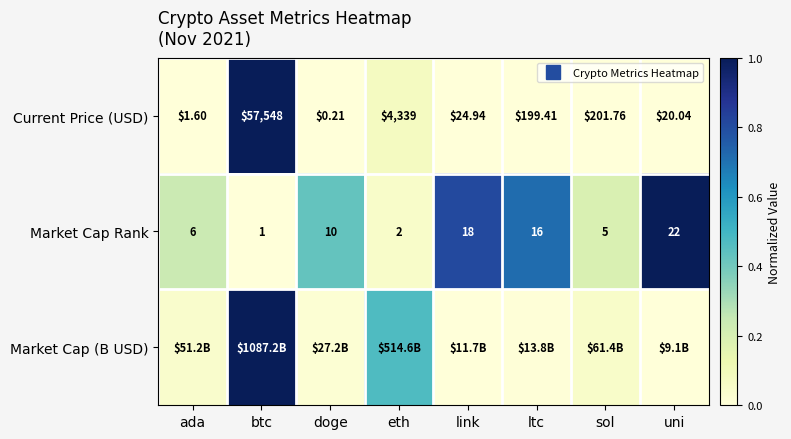

Where is Current Price (USD) nearest to the value 0?

doge